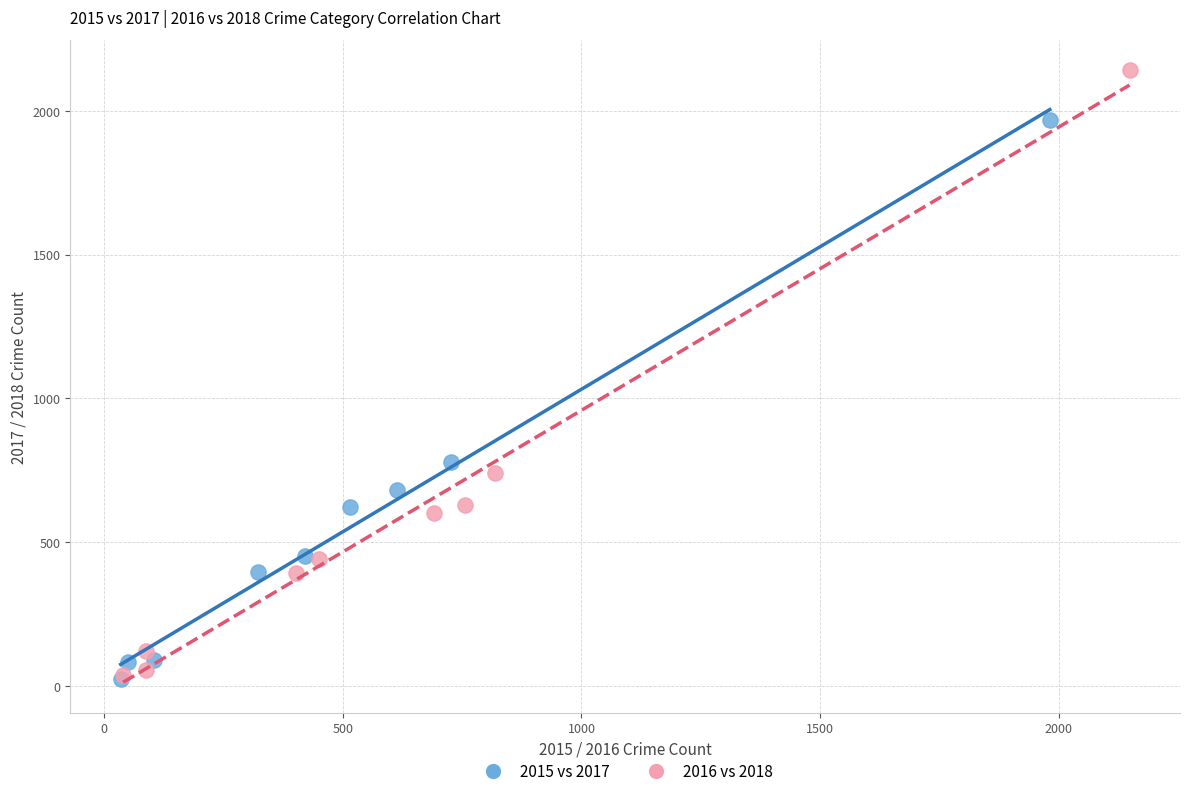

What are all the series names shown in the legend?

2015 vs 2017, 2016 vs 2018